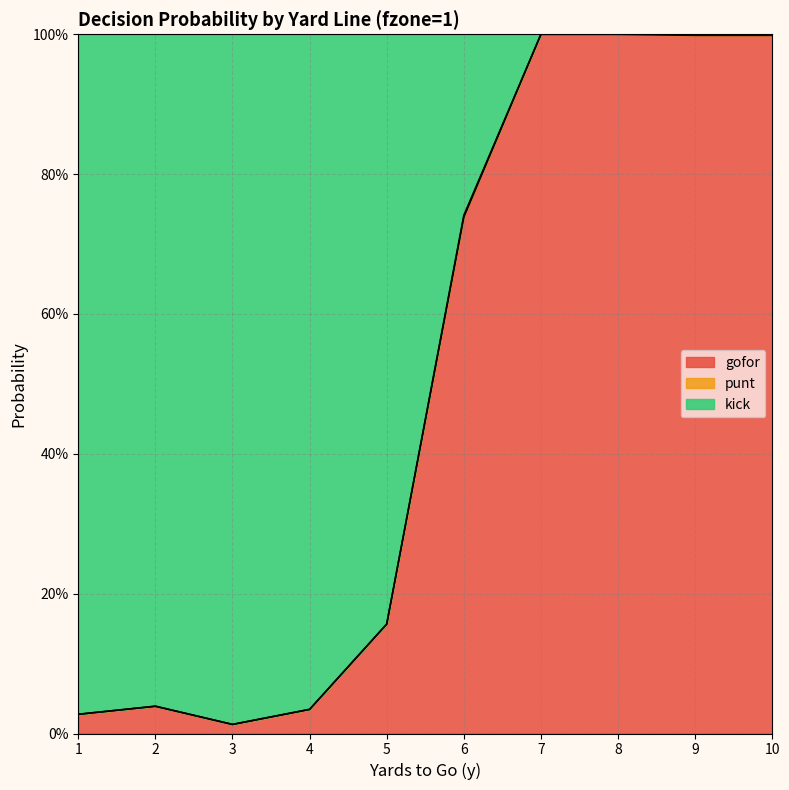

How many lines are shown in the chart?

2